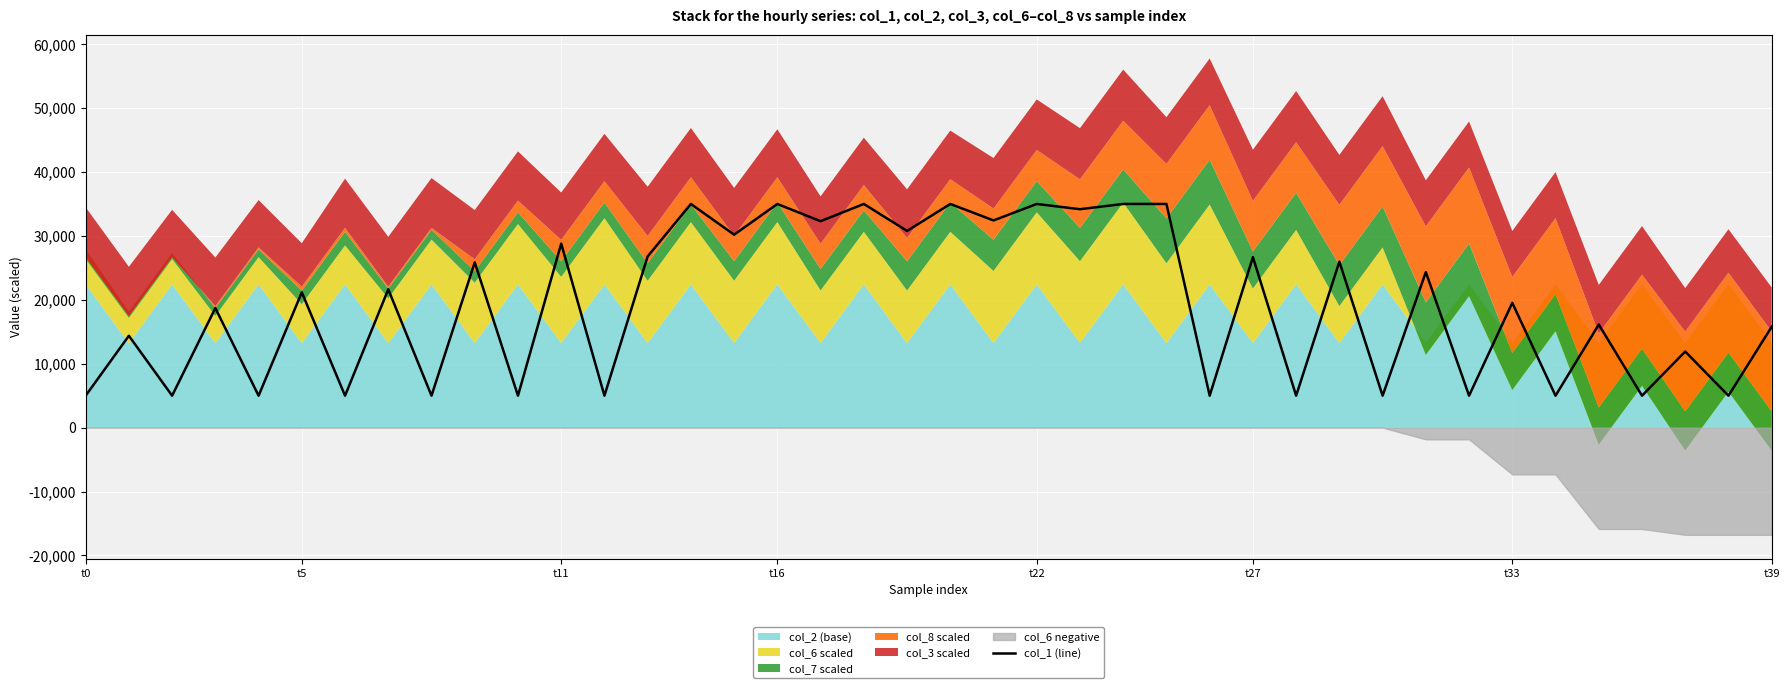

What is the lowest value of the col_1 (line) series?

5000.0